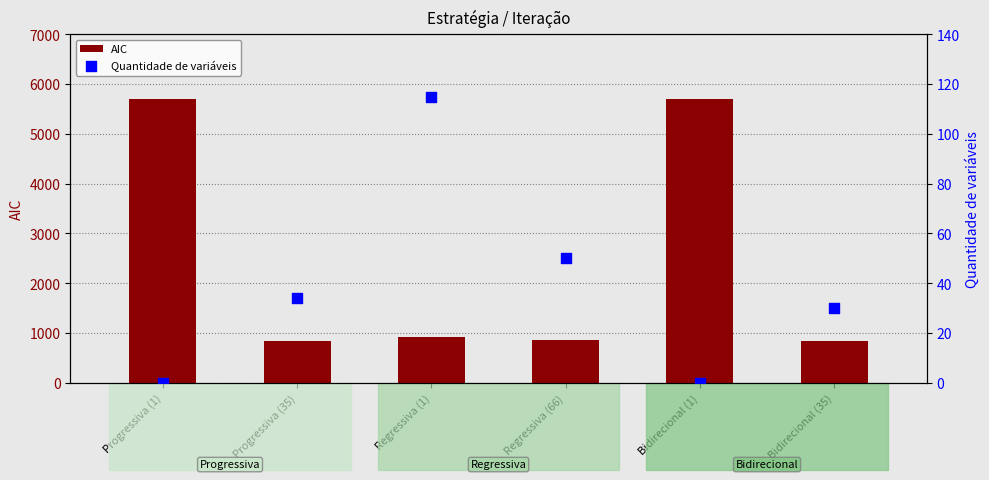

Which series has the largest Y range (max minus min)?

AIC